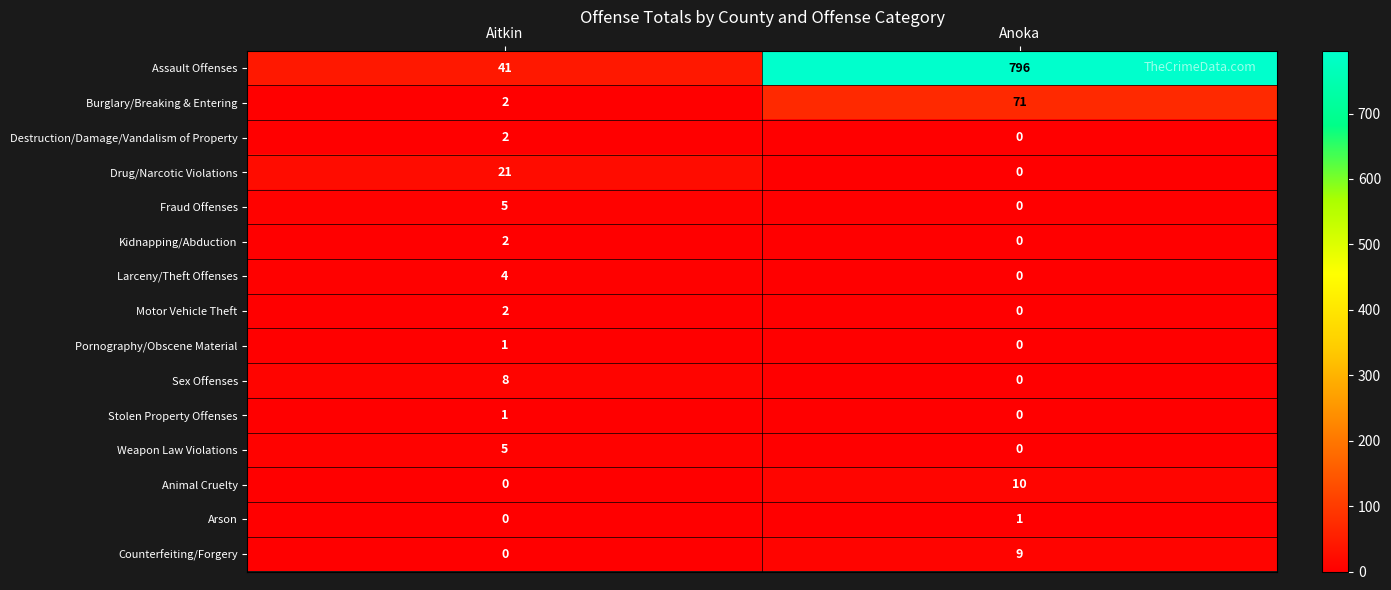

How many data points in Destruction/Damage/Vandalism of Property are less than 2?

1